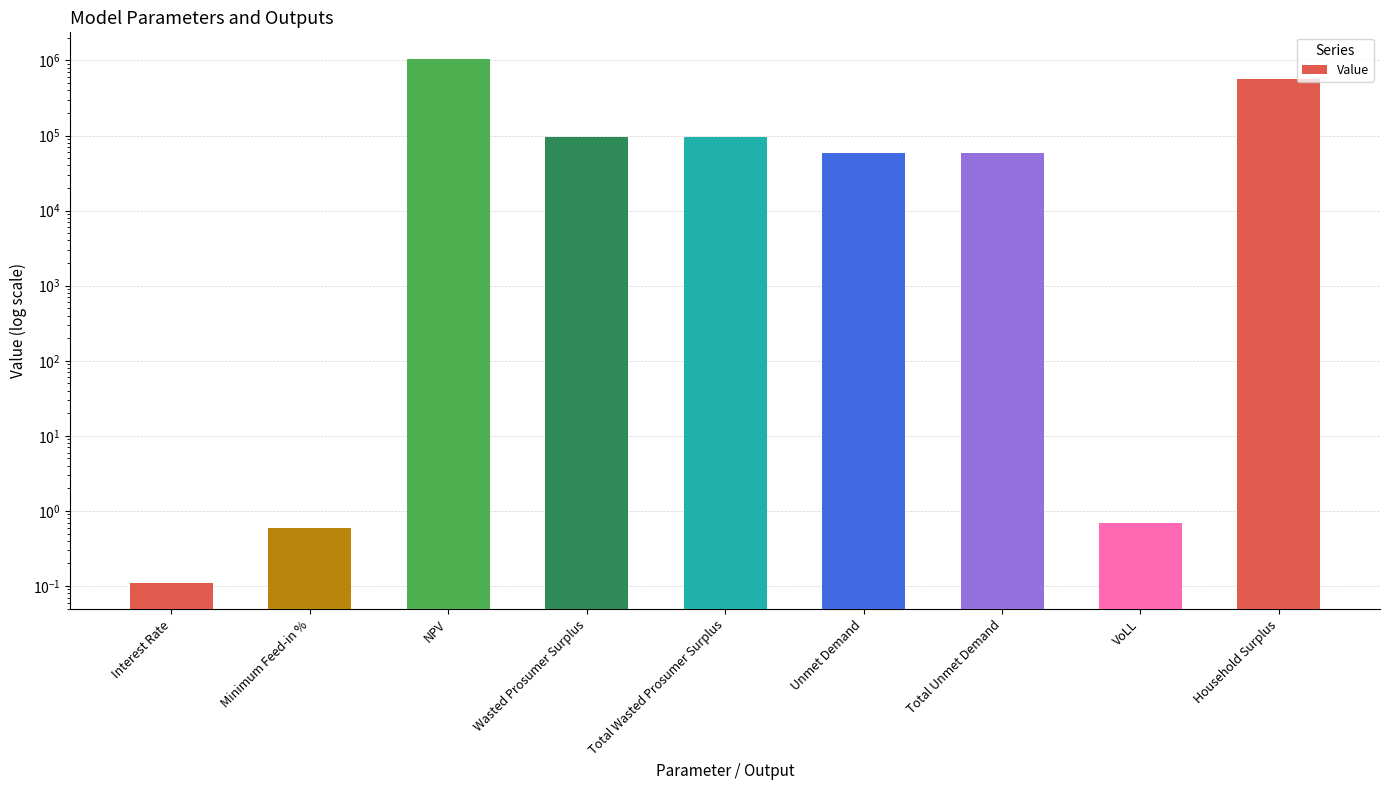

Which label corresponds to the smallest value in the chart?

Interest Rate